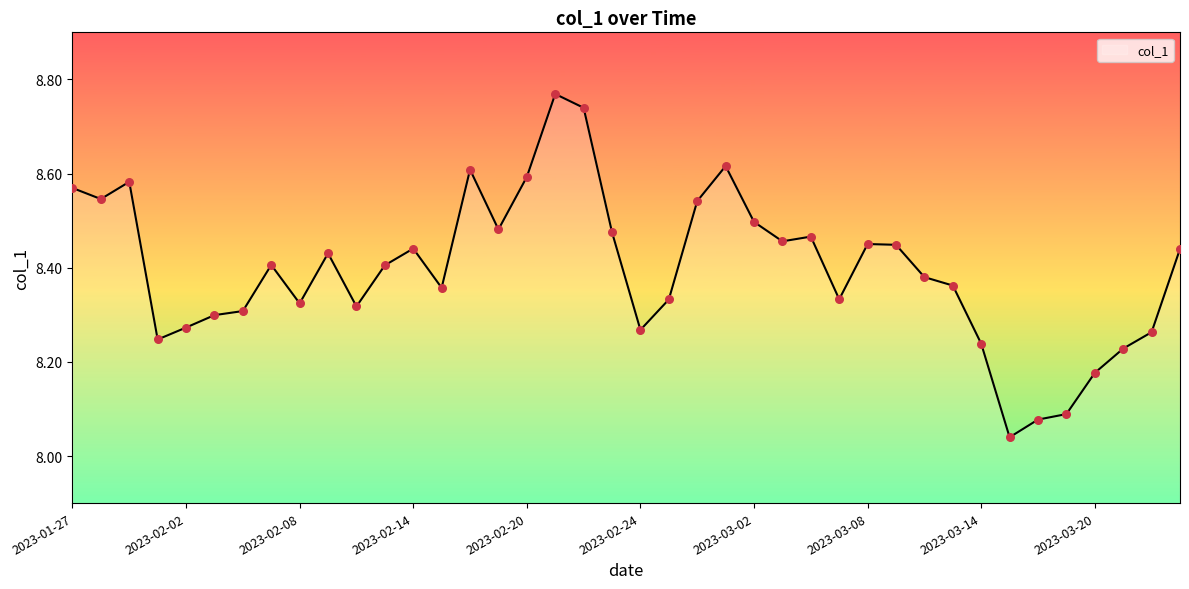

What is the difference between the maximum and minimum values?

0.7